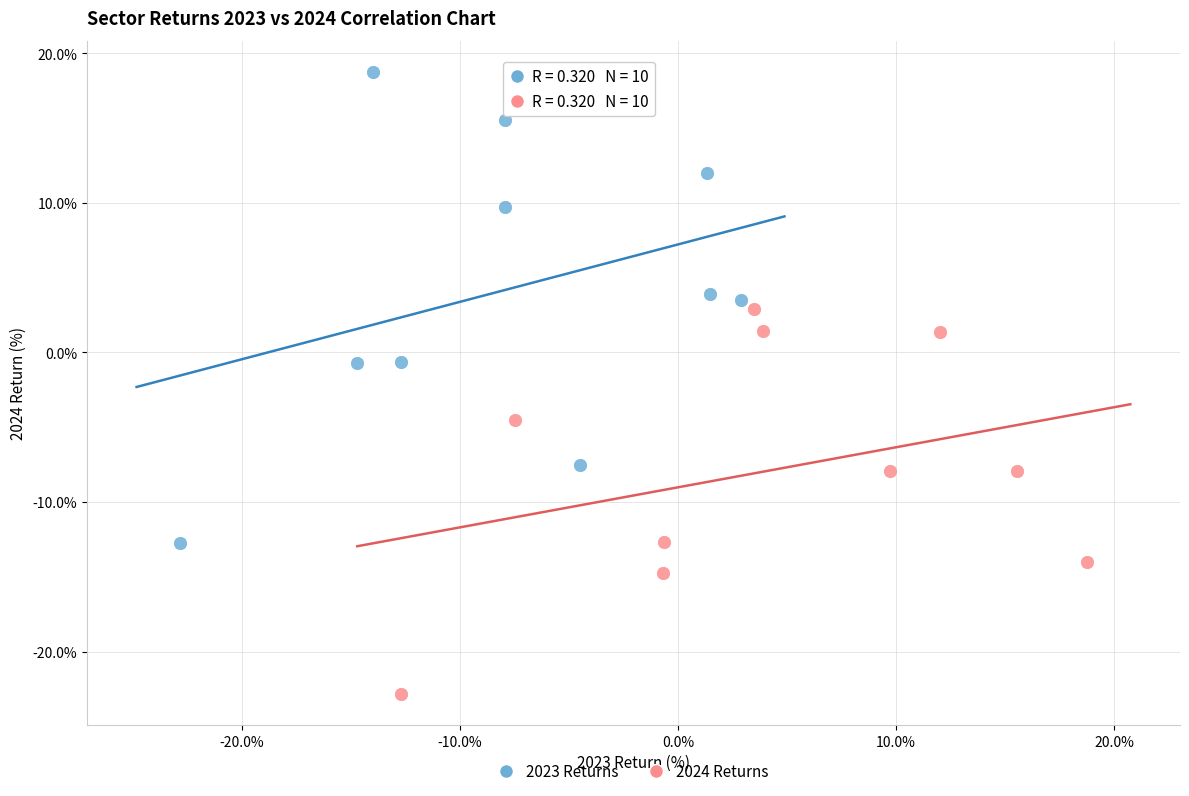

Which series has the largest Y range (max minus min)?

2023 Returns